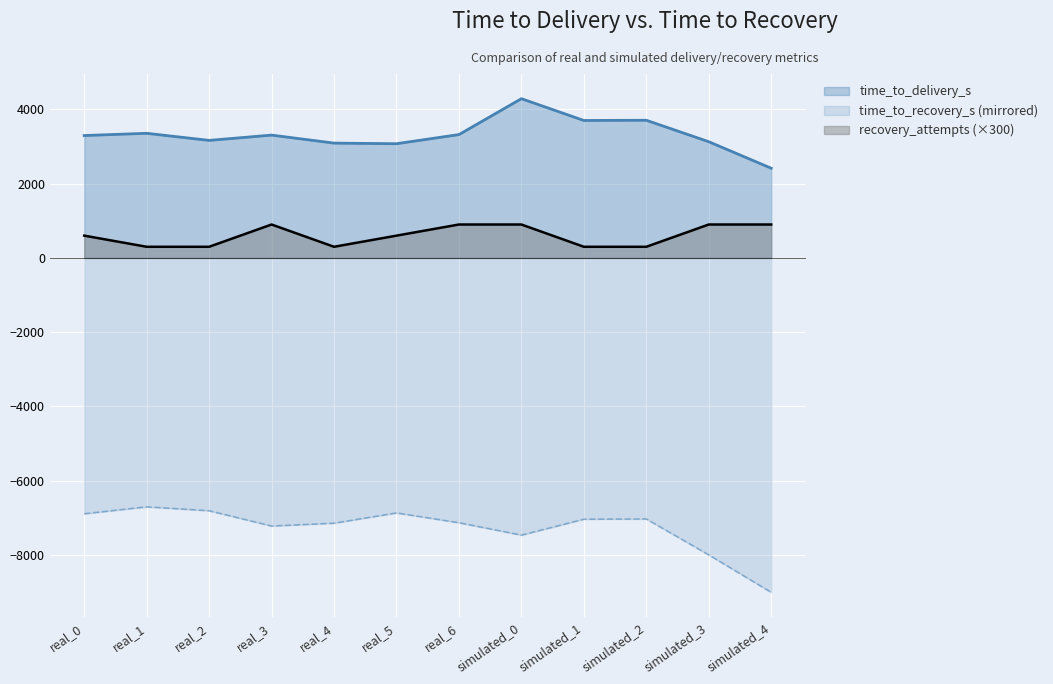

Does the chart display data point markers on the line(s)?

No